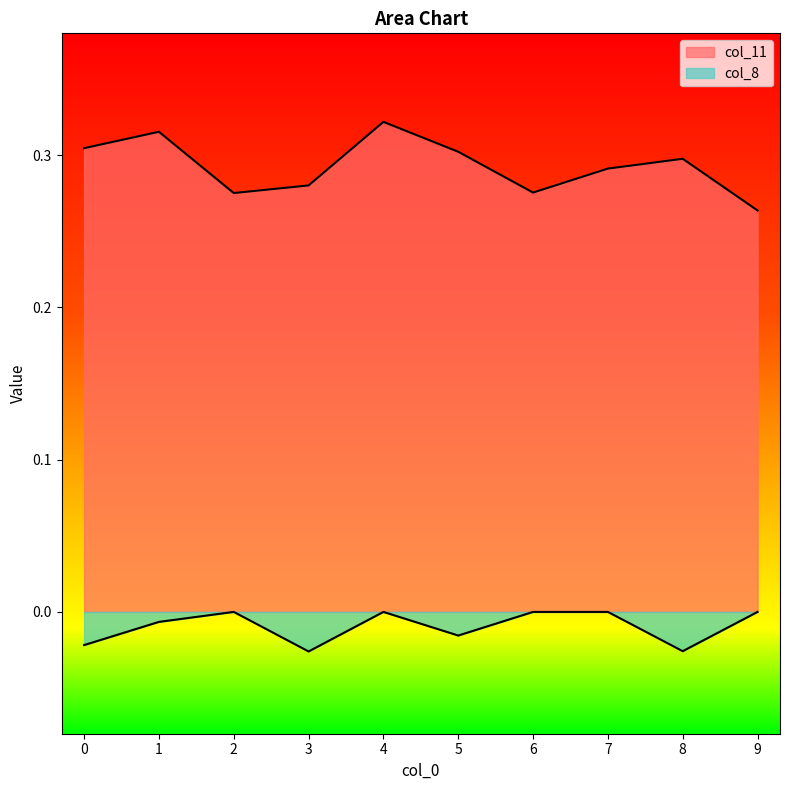

Count the col_8 values in the range 0 to 1.

5